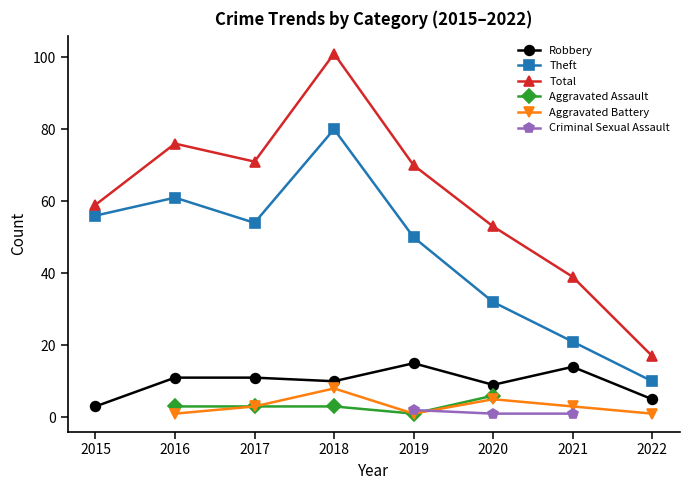

Count the number of data series in this chart.

6